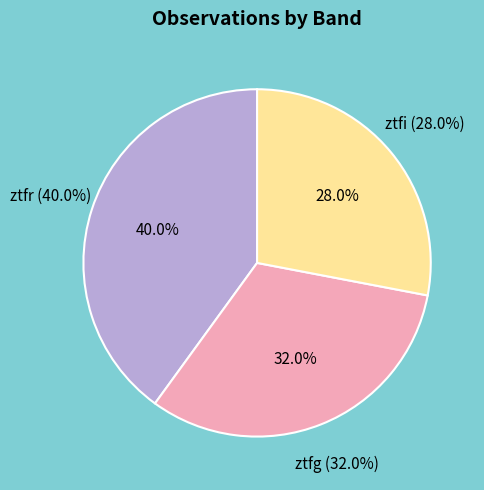

To the nearest percent, what percentage of the pie is ztfr?

40%